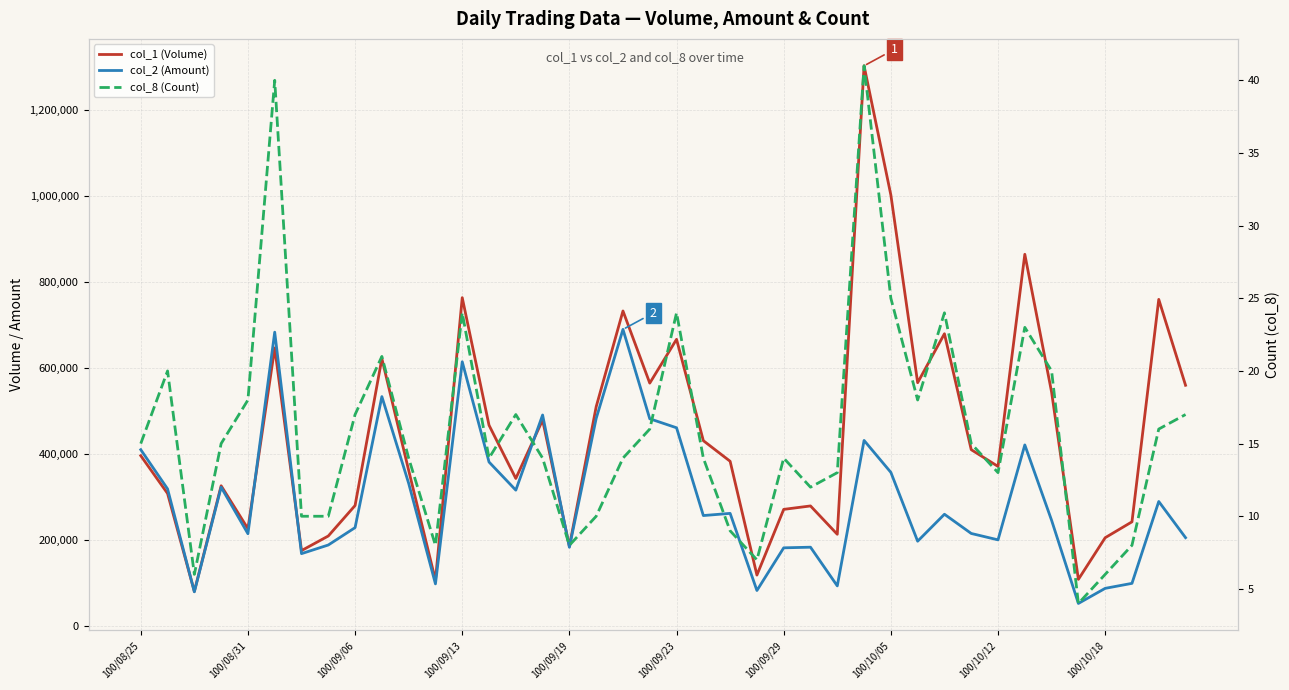

Rank the series at 29 from highest to lowest value.

col_1 (Volume), col_2 (Amount), col_8 (Count)